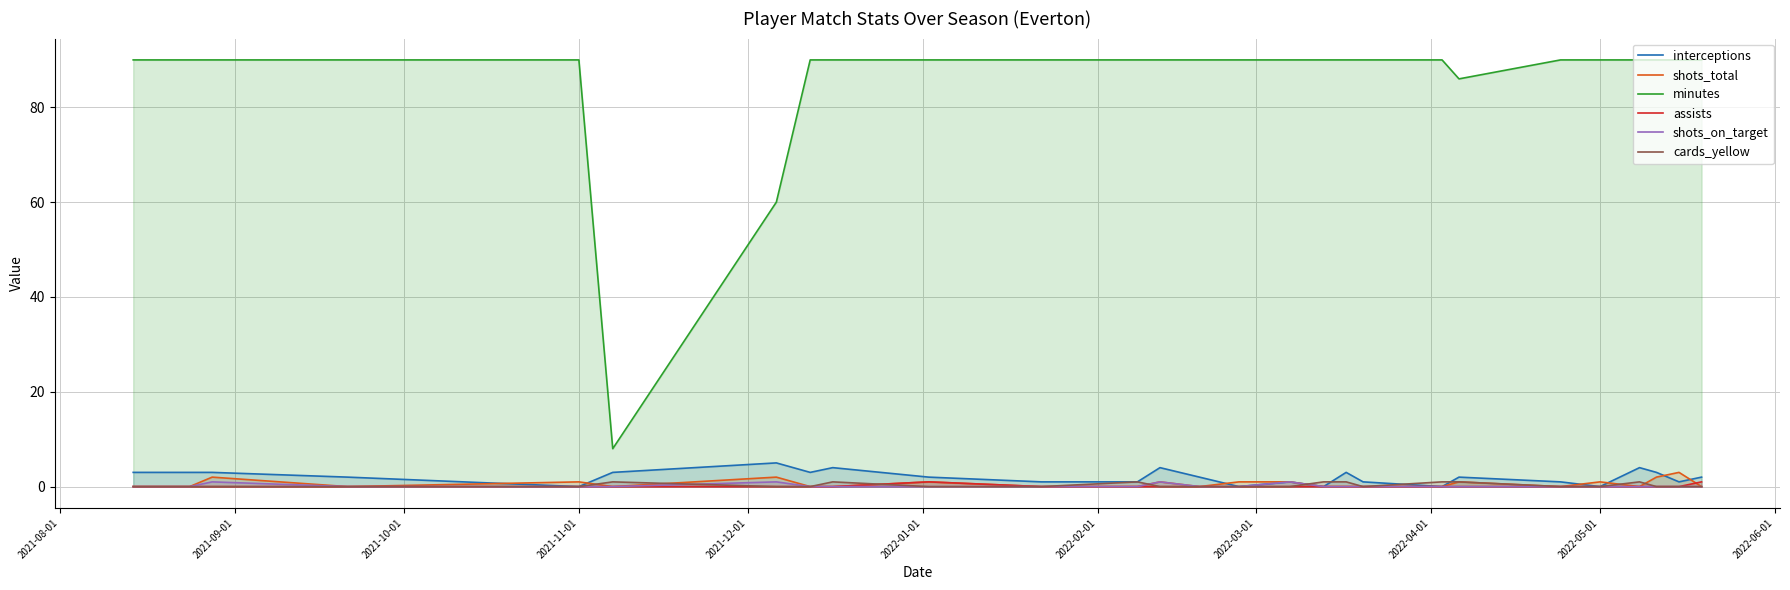

True or false: assists and minutes intersect in this chart.

False